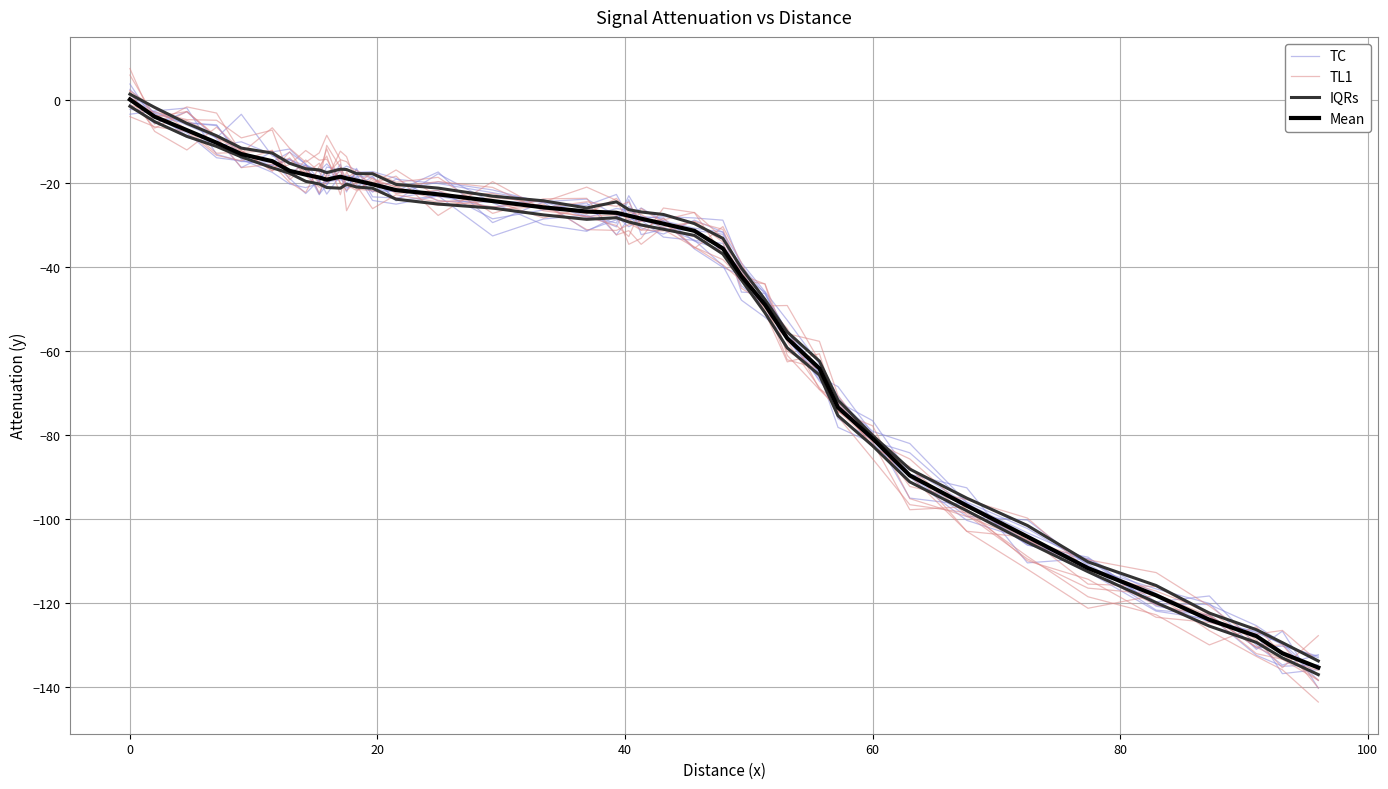

Count the number of categories in the chart.

40